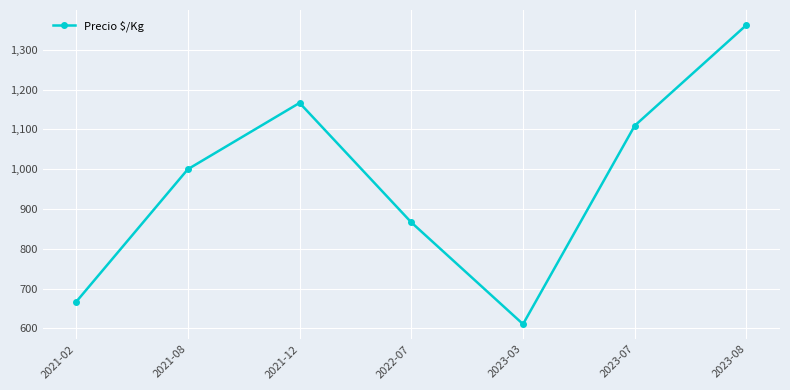

What position from the right is 2023-07?

2